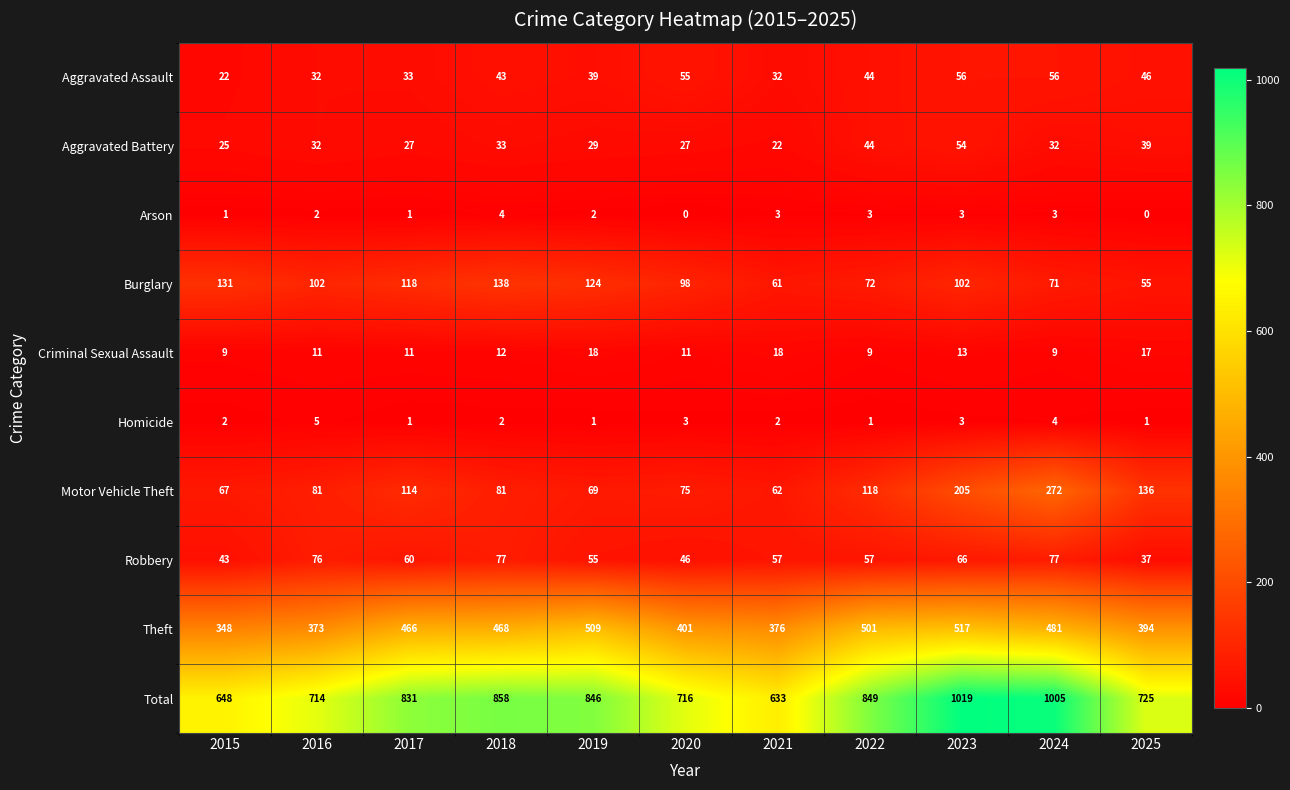

The value of Theft at 2023 is 517. True or false?

True